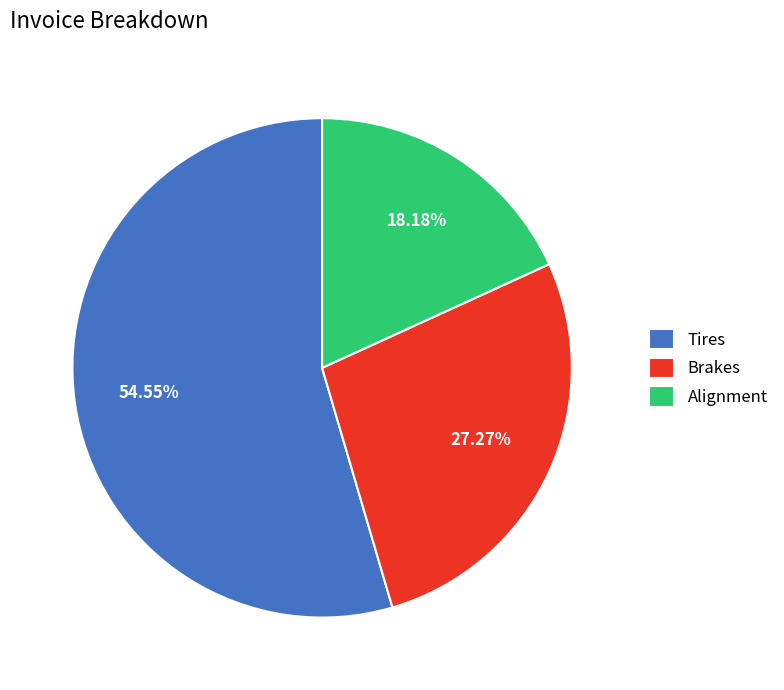

What portion of the pie excludes Brakes?

72.7%